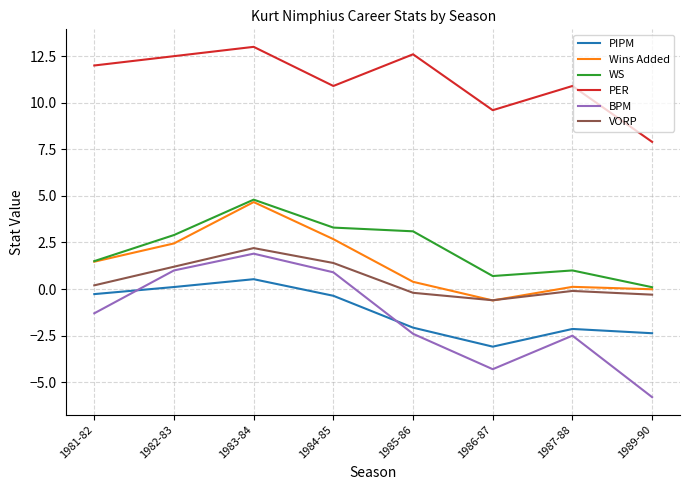

True or false: PER and PIPM intersect in this chart.

False